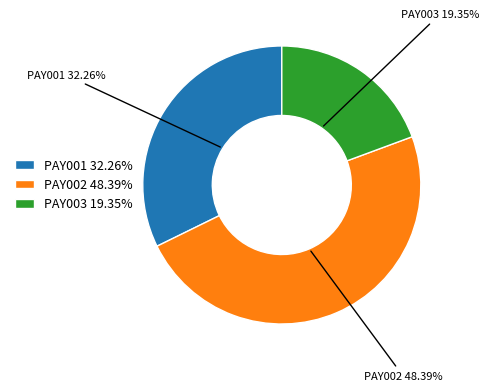

To the nearest percent, what portion does PAY002 represent?

48%